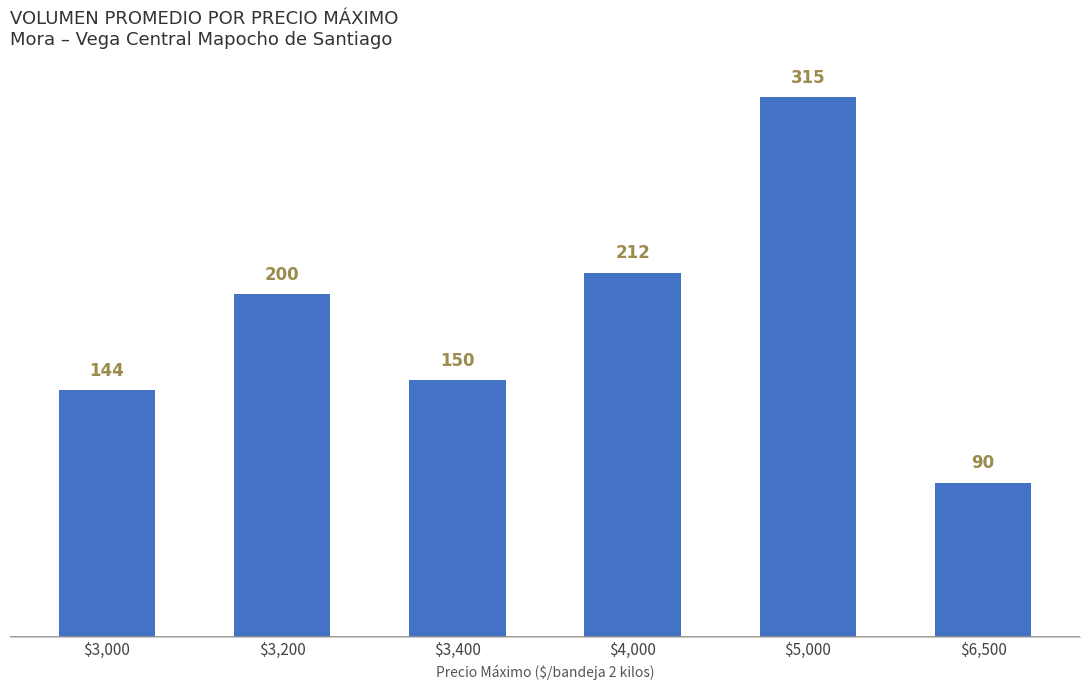

What is the ratio of the value at $3,000 to the value at $6,500?

1.6